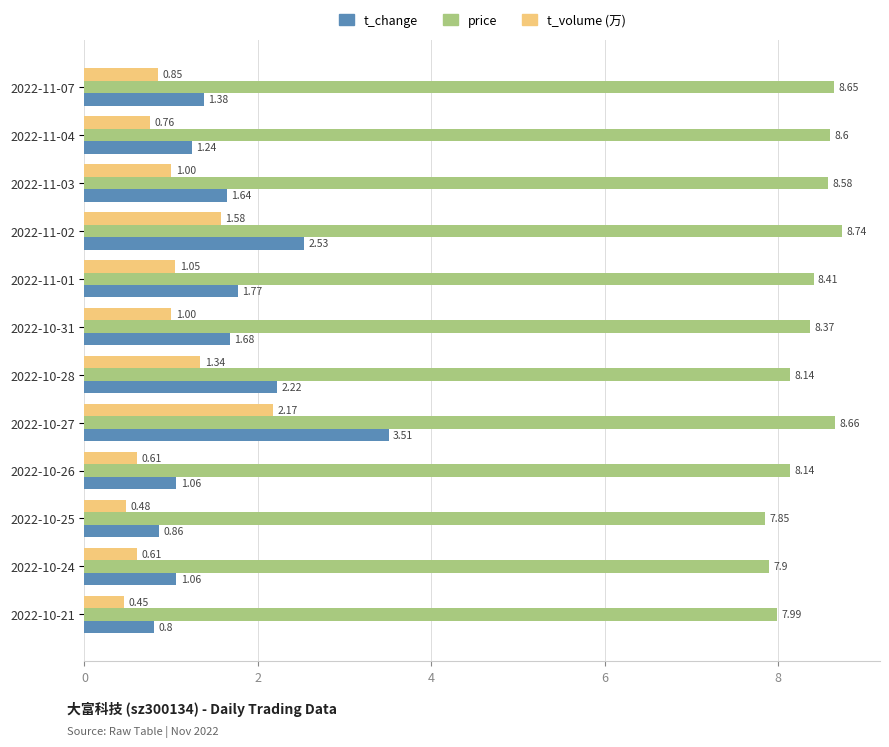

What is the sum of all price values?

100.0